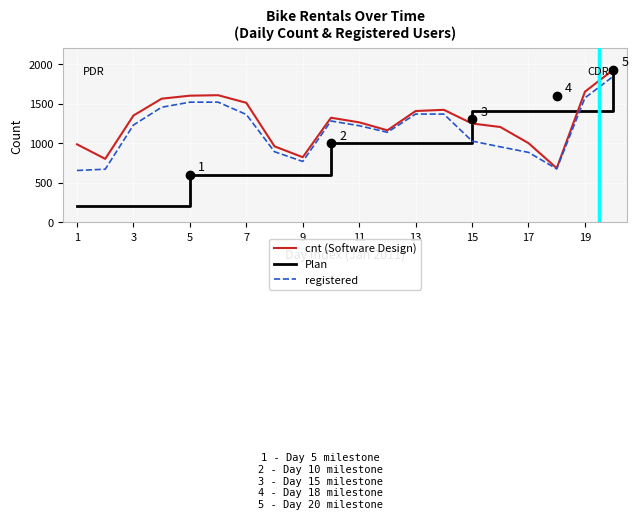

Reading left to right, extract all data points from this chart.

cnt: 1=985	2=801	3=1349	4=1562	5=1600	6=1606	7=1510	8=959	9=822	10=1321	11=1263	12=1162	13=1406	14=1421	15=1248	16=1204	17=1000	18=683	19=1650	20=1927
registered: 1=654	2=670	3=1229	4=1454	5=1518	6=1518	7=1362	8=891	9=768	10=1280	11=1220	12=1137	13=1368	14=1367	15=1026	16=953	17=883	18=674	19=1572	20=1844